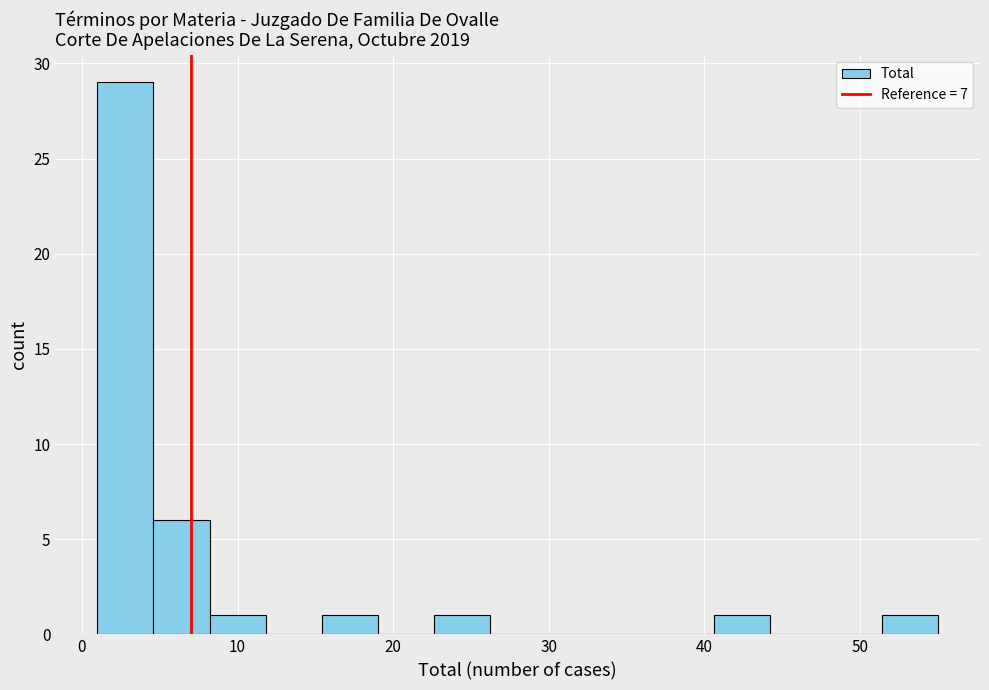

Read against the x-axis, roughly where is the centre of the tallest bar?

3